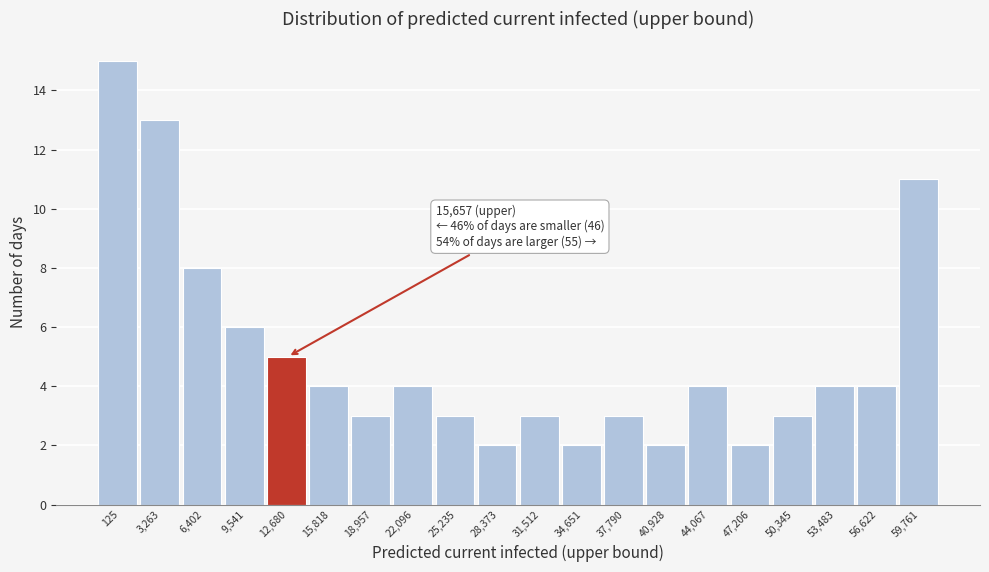

Reading right to left, list all the values displayed in this chart.

11	4	4	3	2	4	2	3	2	3	2	3	4	3	4	5	6	8	13	15